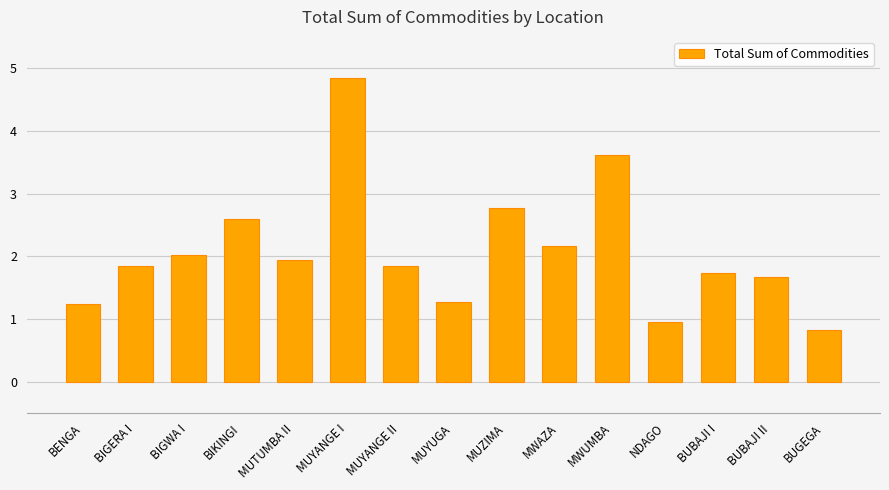

What is the average value?

2.1